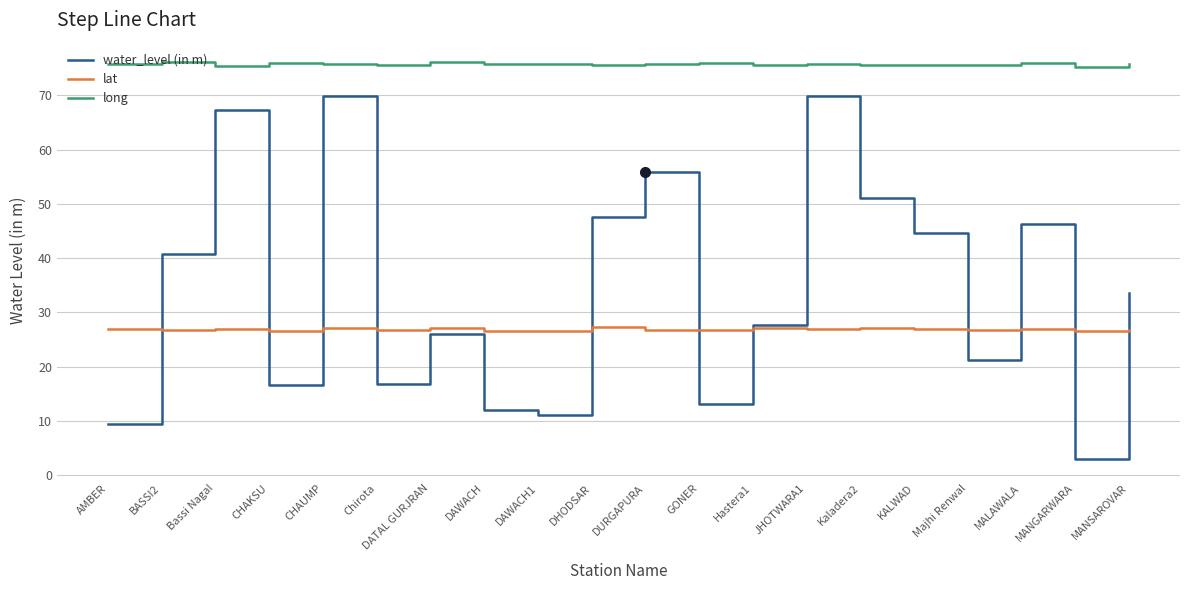

Which category has the lowest value across all series?

MANGARWARA